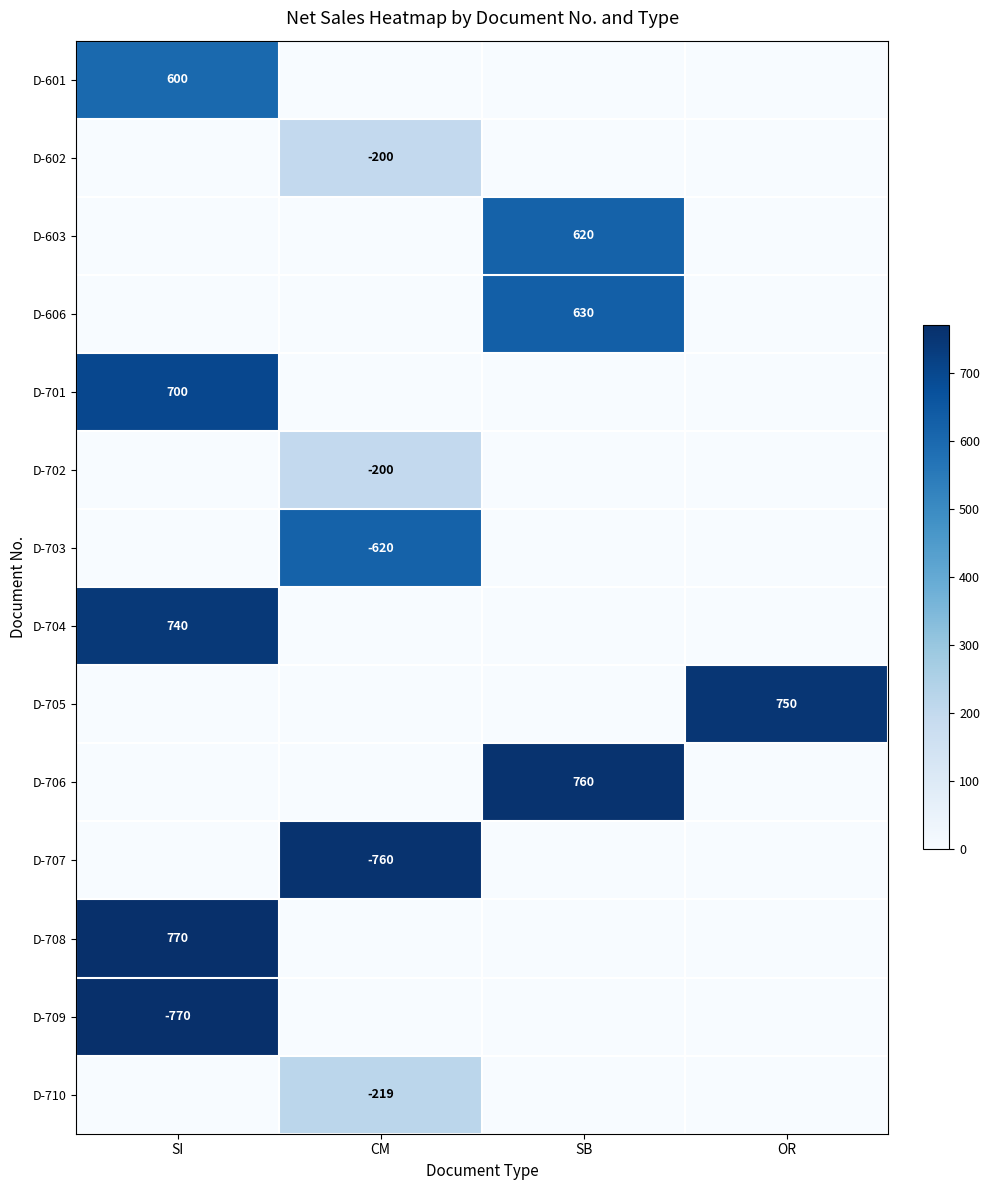

Is the value of D-603 at SB greater than the value of D-705 at OR?

No